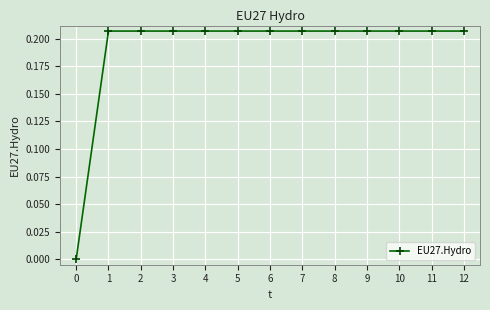

The value at 8 is 0.3. True or false?

False